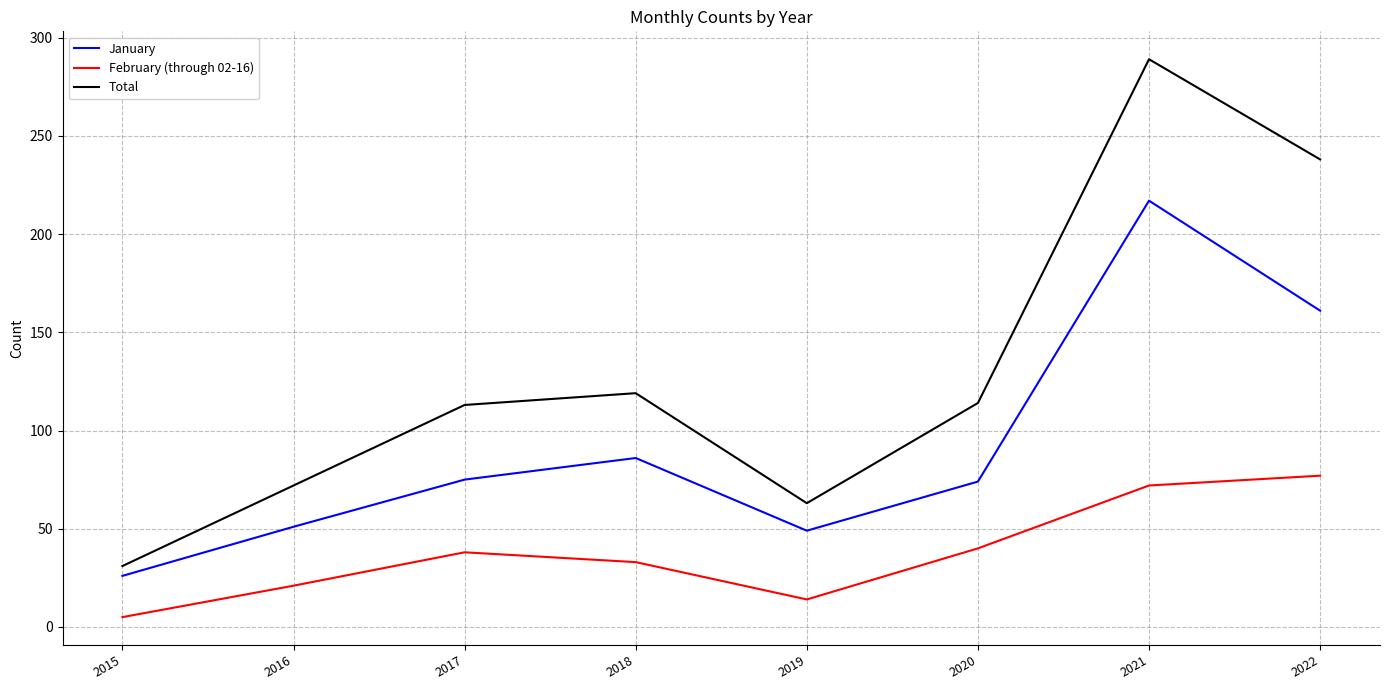

True or false: January and February (through 02-16) intersect in this chart.

False